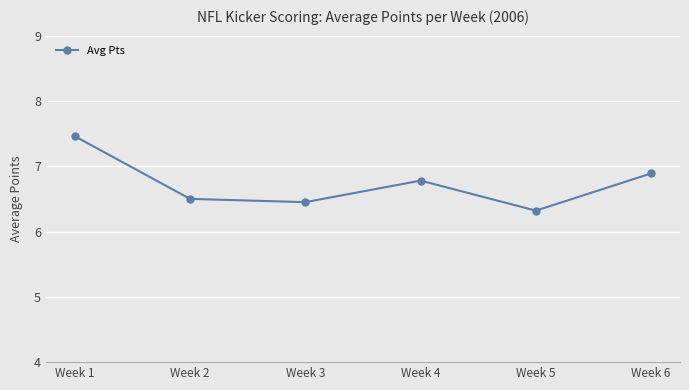

Rank the categories by value from highest to lowest.

Week 1, Week 6, Week 4, Week 2, Week 3, Week 5